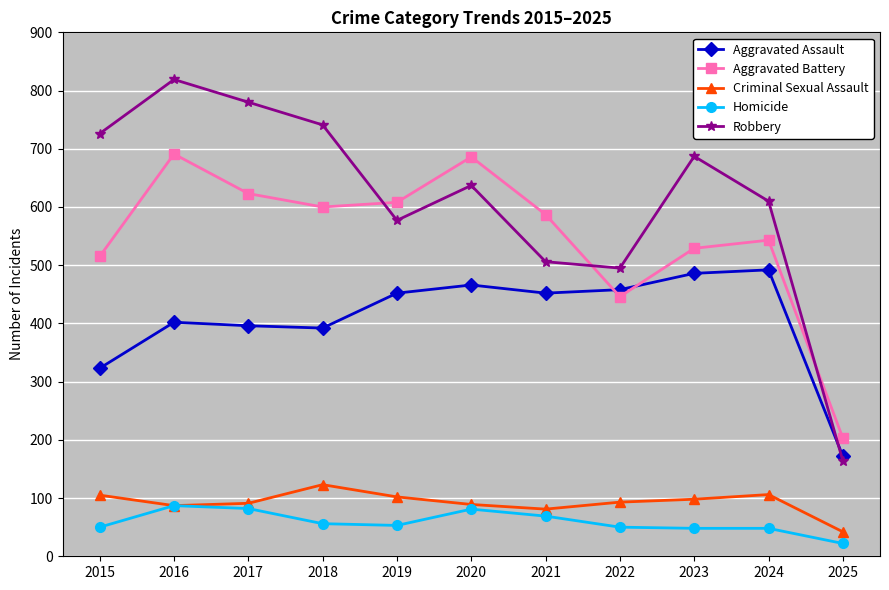

What is the average value of the Aggravated Battery series?

548